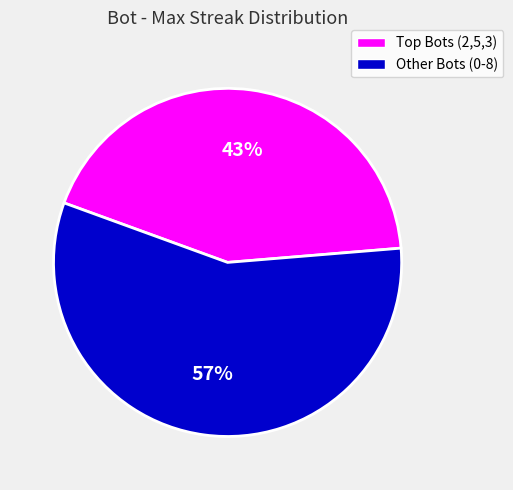

Does any single category account for the majority?

Yes